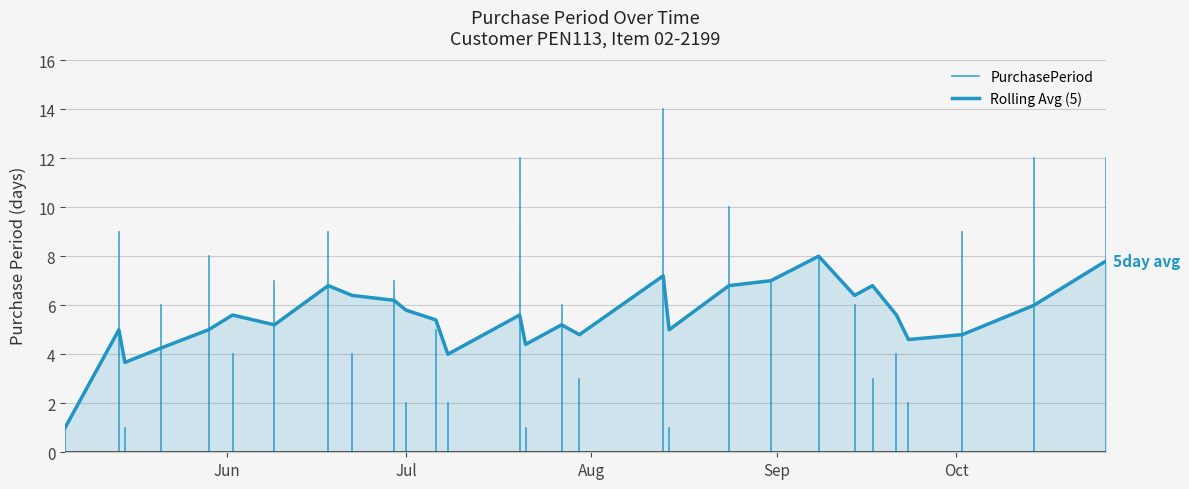

What is the sum of all values?

175